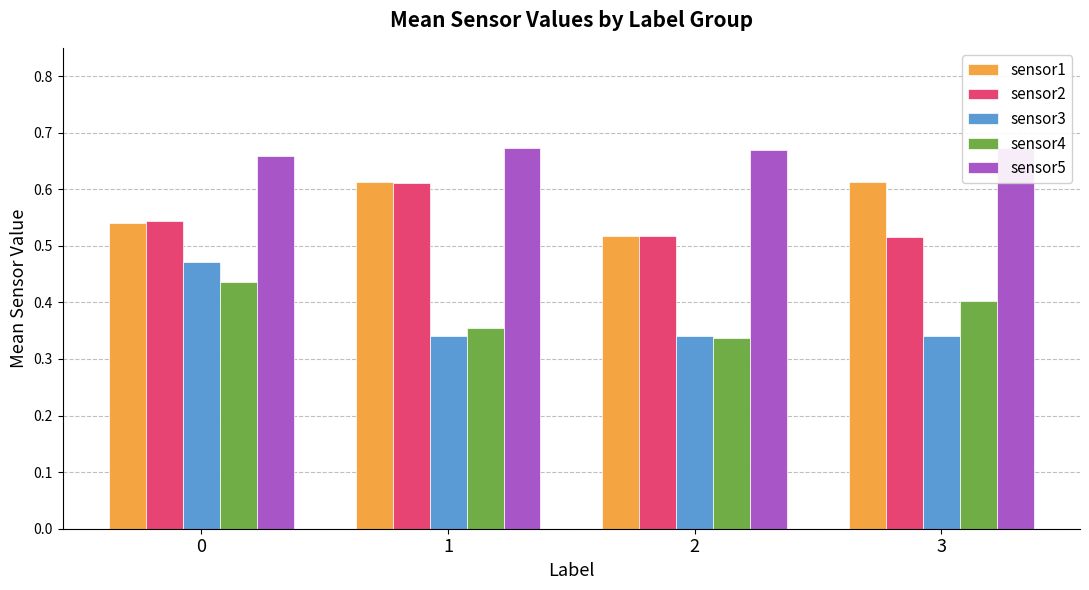

Which series changed the most between 1 and 2?

sensor2